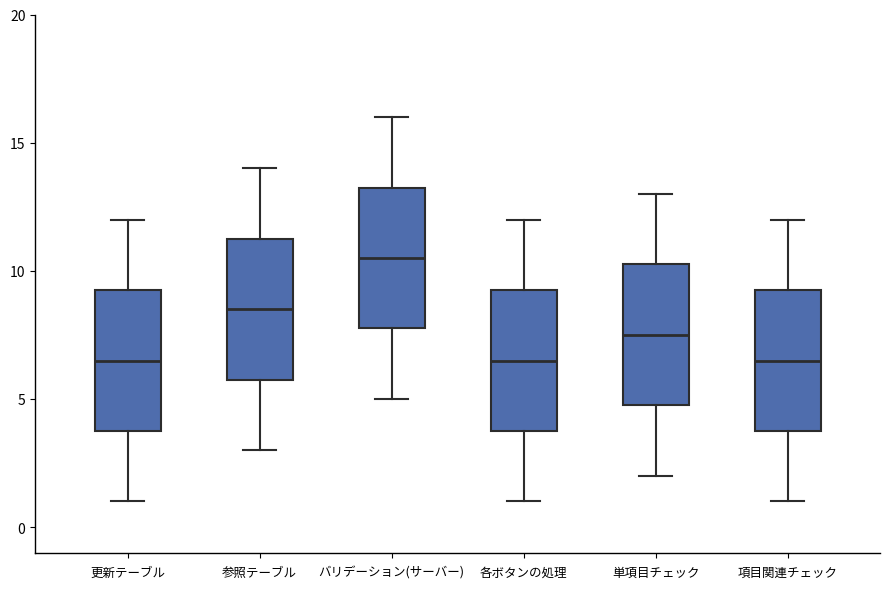

Which box has the highest median line?

バリデーション(サーバー)